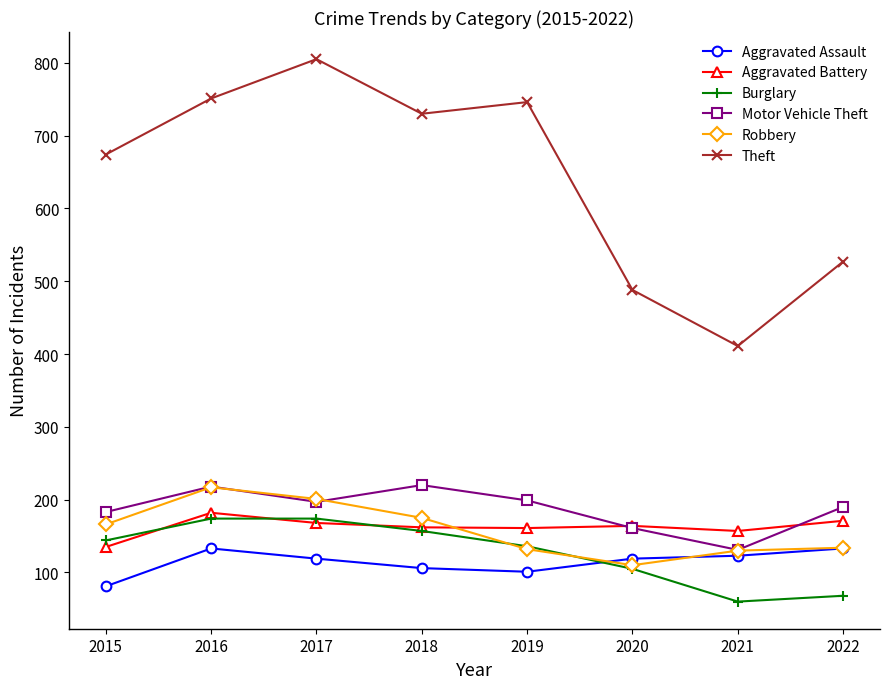

What is the difference between the highest and lowest values at 2017?

686